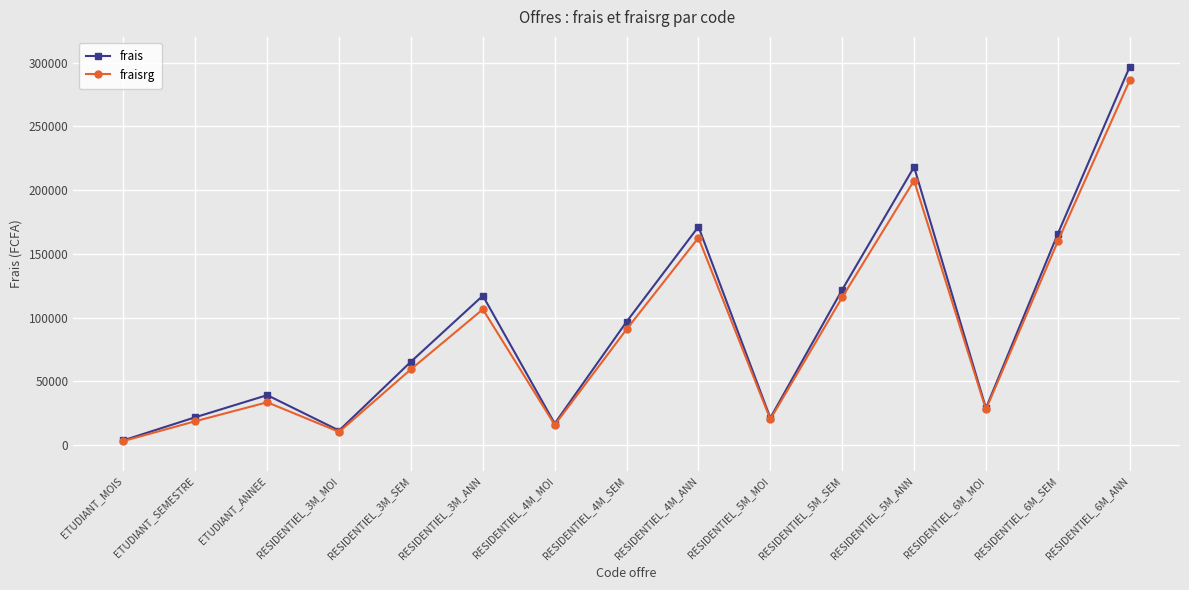

How many values in the fraisrg series are below 59565?

7